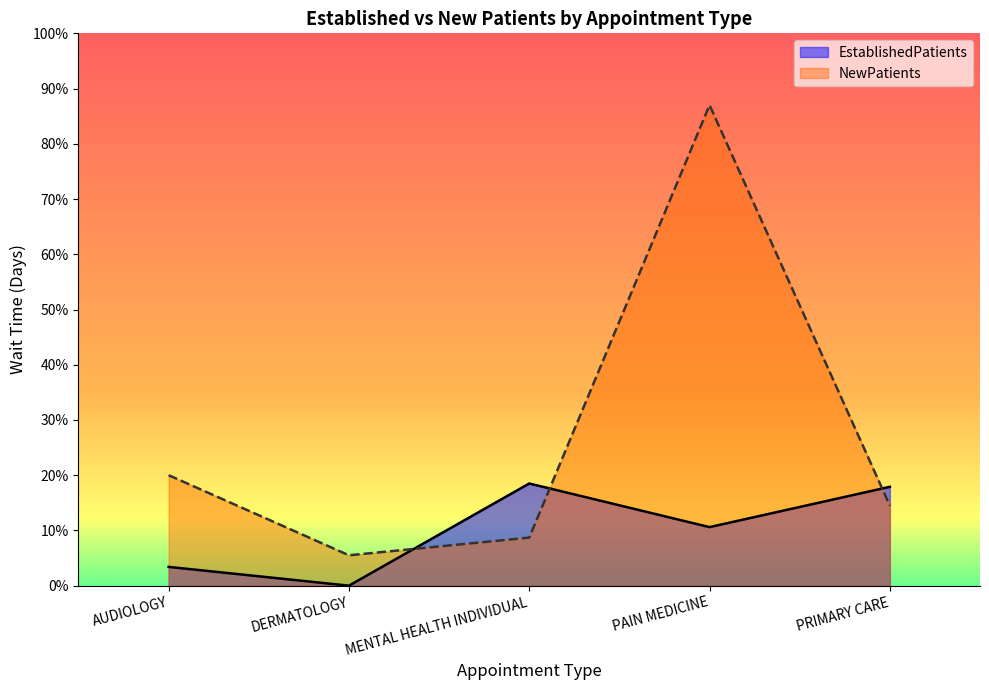

List the series in order of their overall mean, lowest first.

EstablishedPatients, NewPatients